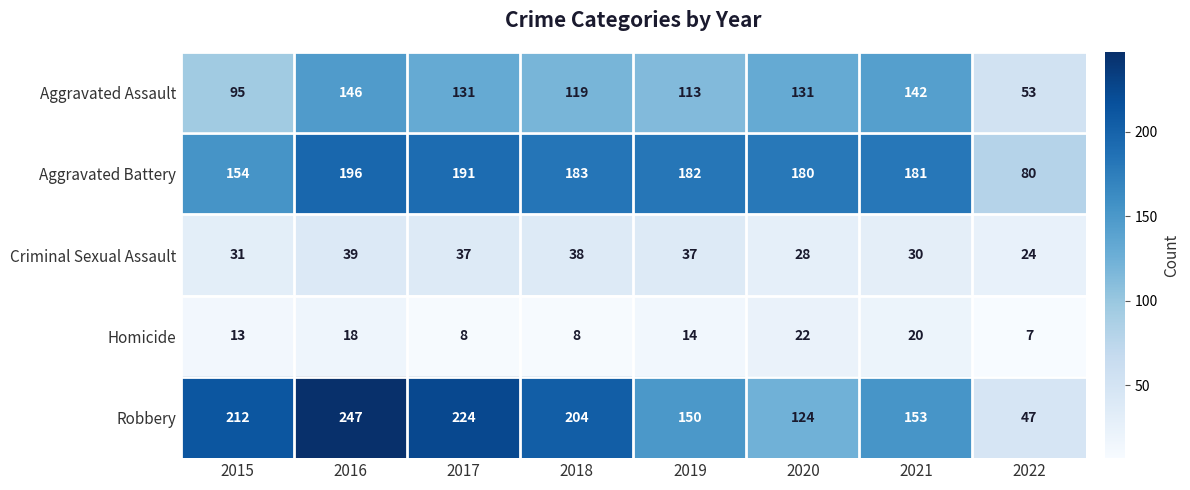

At which category is the sum across all series the highest?

2016